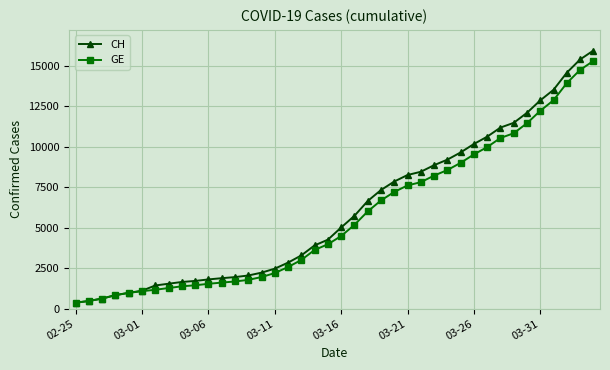

What is the greatest value displayed?

15926